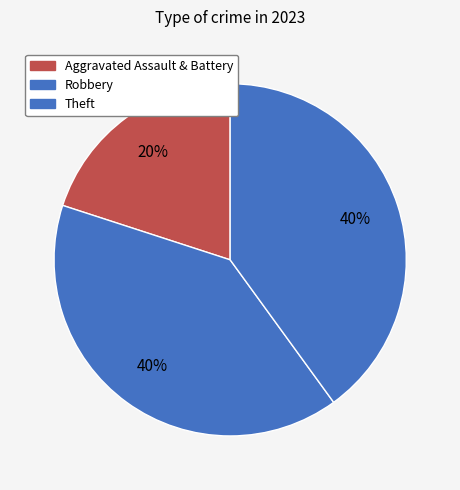

What is the largest slice in the pie chart?

Robbery